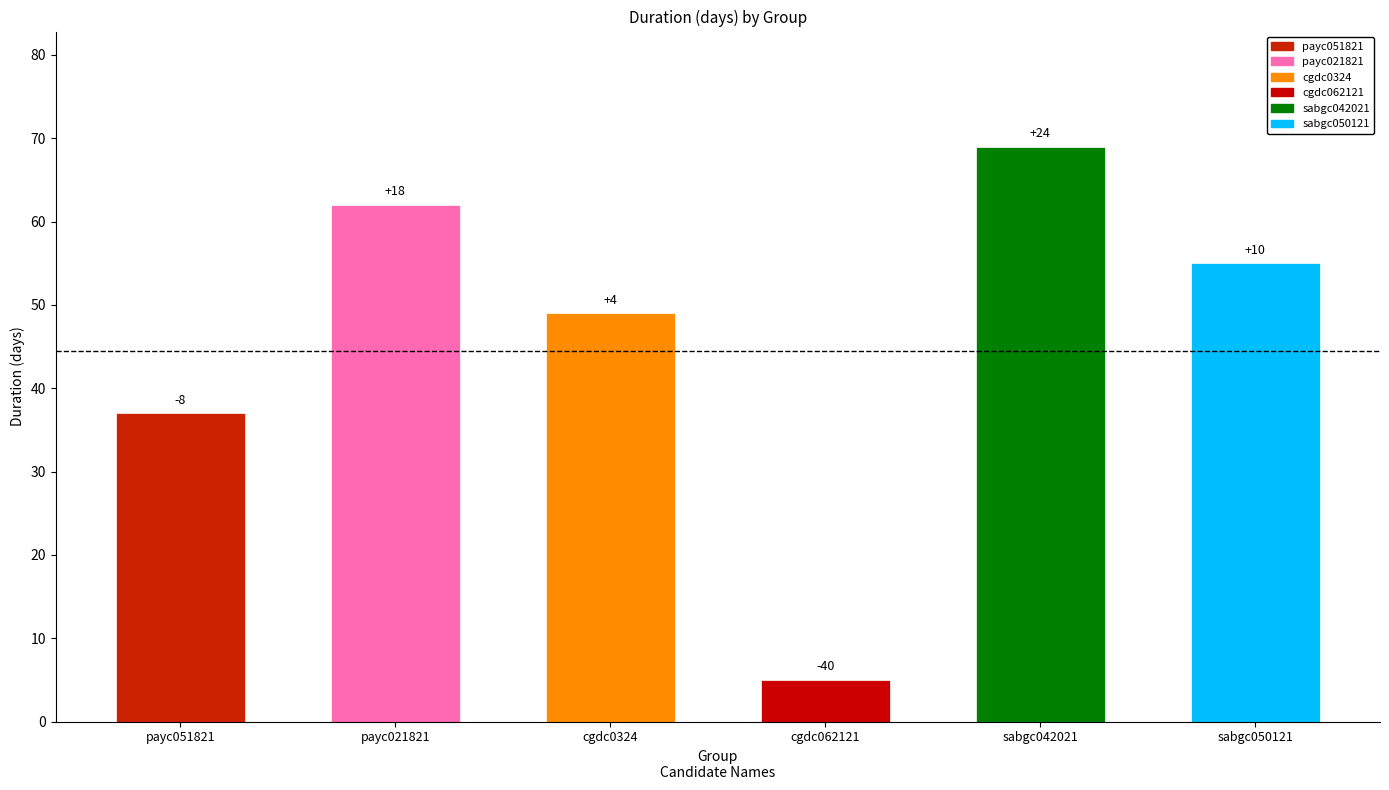

Rank the categories by value from highest to lowest.

sabgc042021, payc021821, sabgc050121, cgdc0324, payc051821, cgdc062121